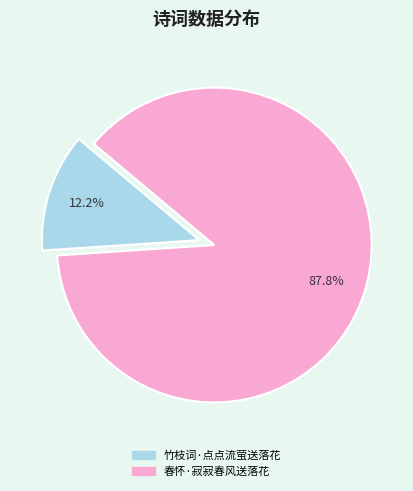

Rank the categories by value from highest to lowest.

春怀·寂寂春风送落花, 竹枝词·点点流萤送落花